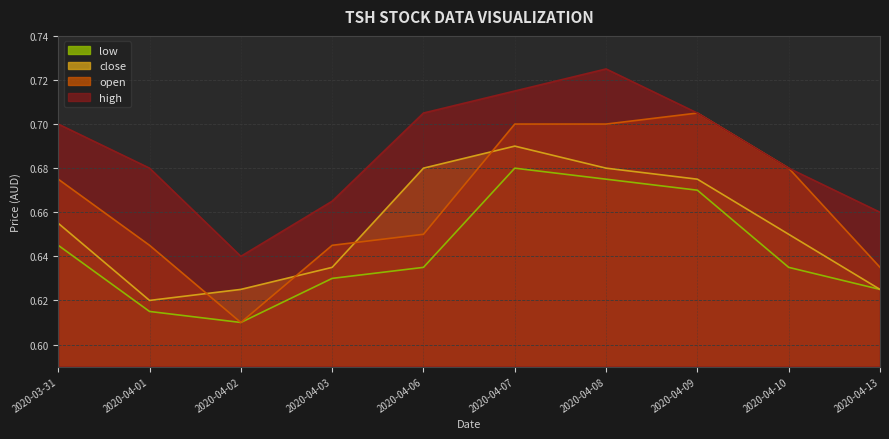

What are all the series names shown in the legend?

low, close, open, high